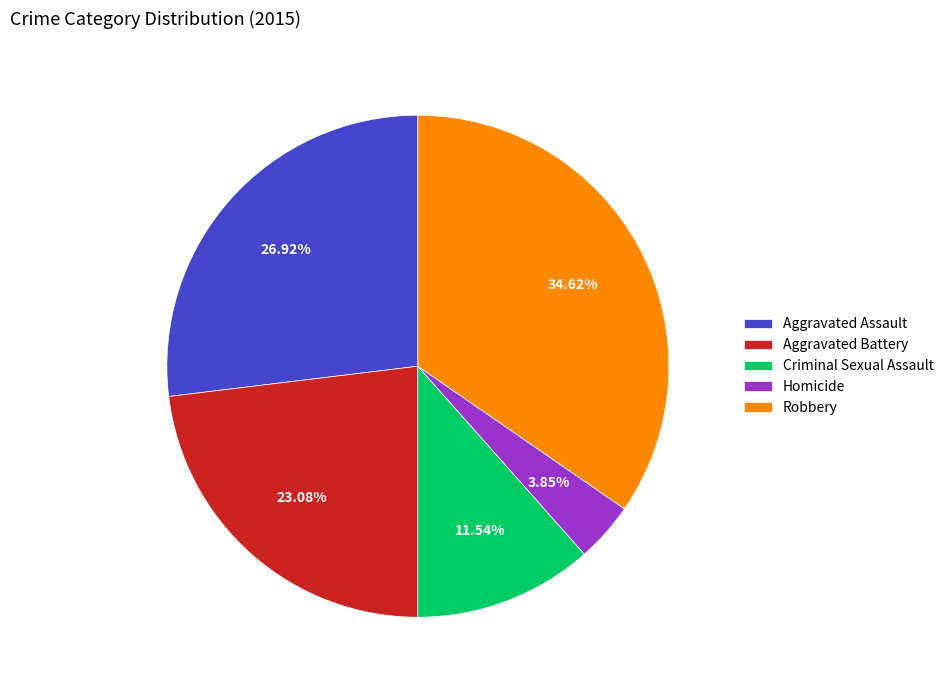

Which has a higher value, Criminal Sexual Assault or Homicide?

Criminal Sexual Assault